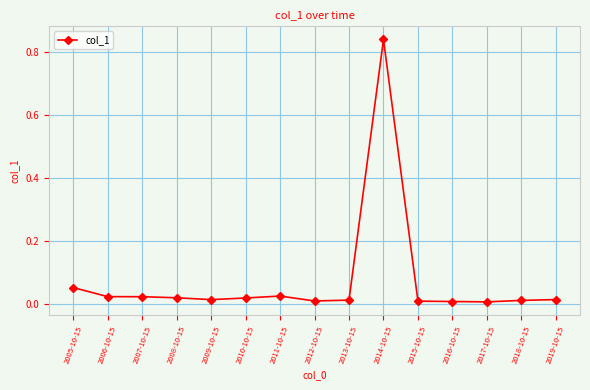

Is it true that the value at 2006-10-15 is 0.0?

True